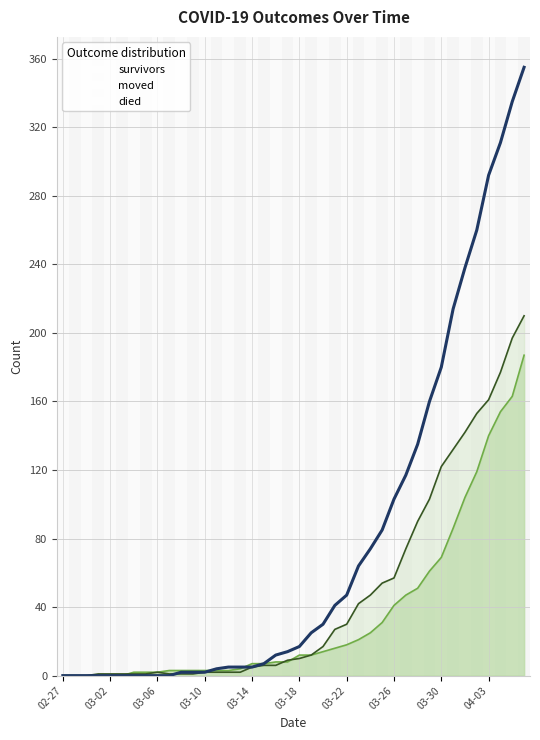

What is the average value?

79